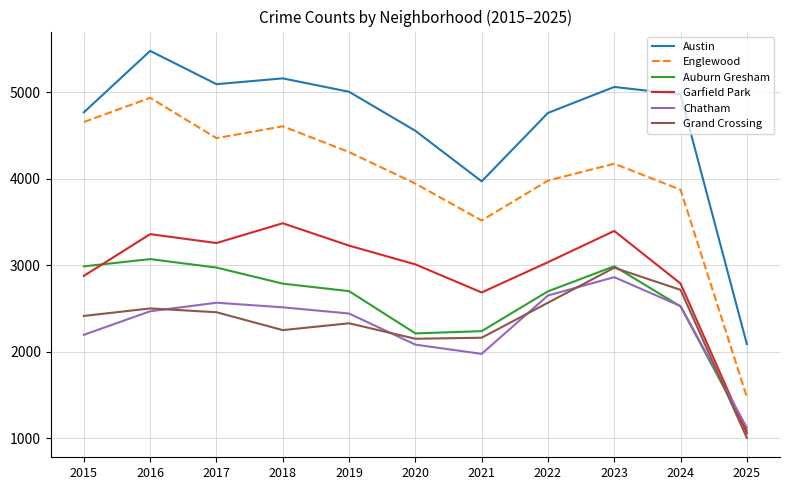

What is the approximate value of Auburn Gresham at 2018?

2787